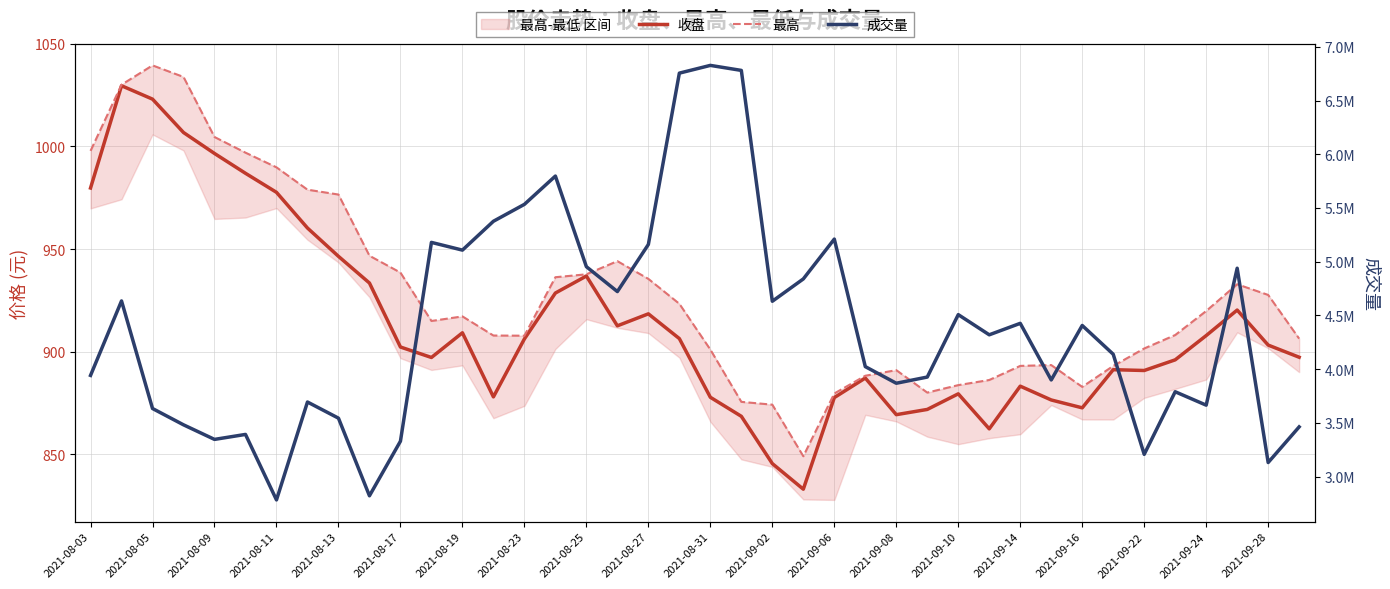

Which series changed the most between 2021-08-09 and 2021-08-11?

成交量